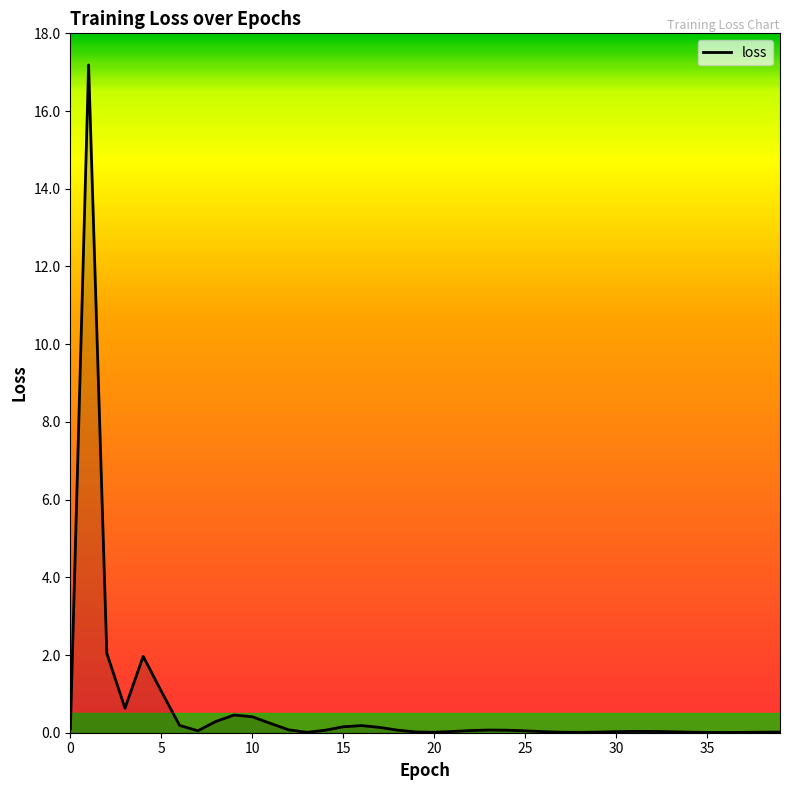

What is the difference between the maximum and minimum values?

17.2